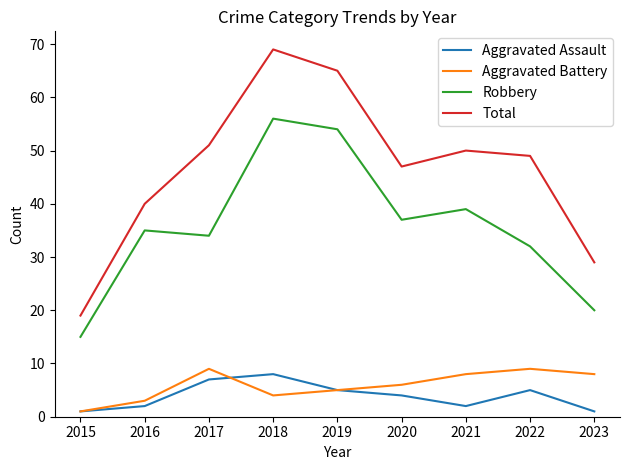

True or false: Aggravated Assault and Robbery cross at least once.

False